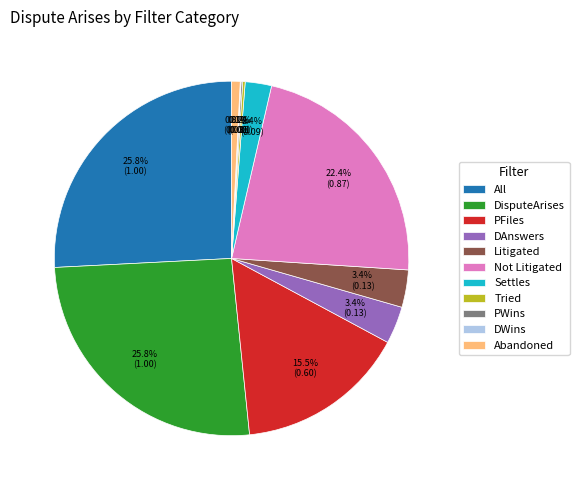

What portion of the pie excludes Not Litigated?

77.6%